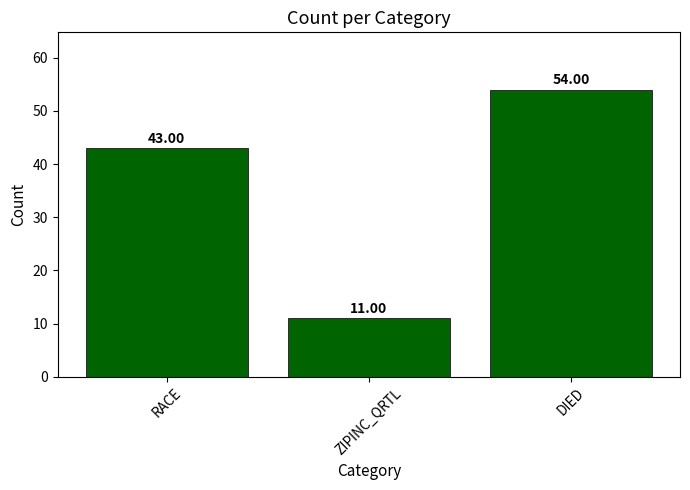

What is the change in value from RACE to ZIPINC_QRTL?

-32